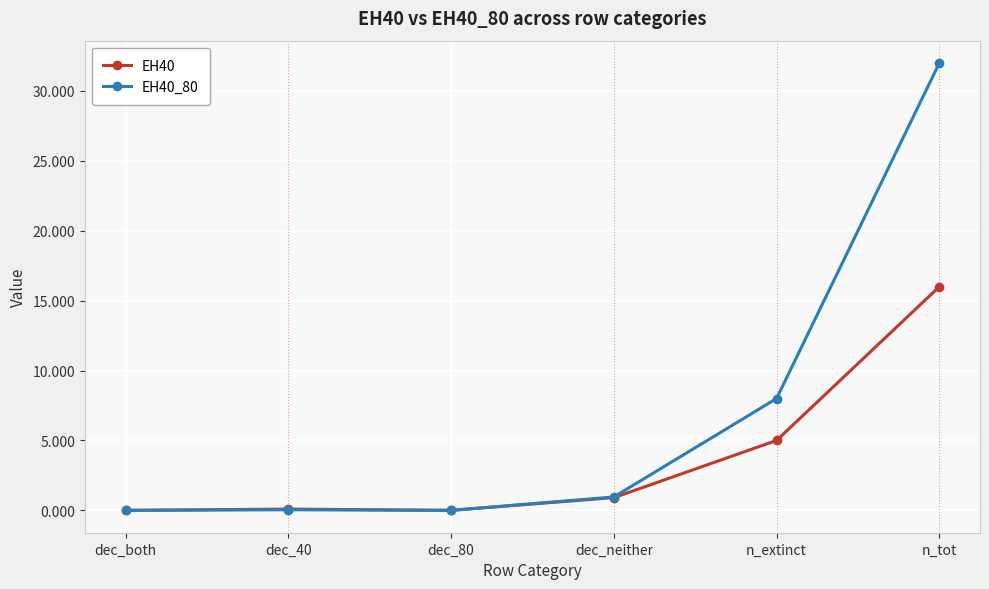

What are all the series names shown in the legend?

EH40, EH40_80